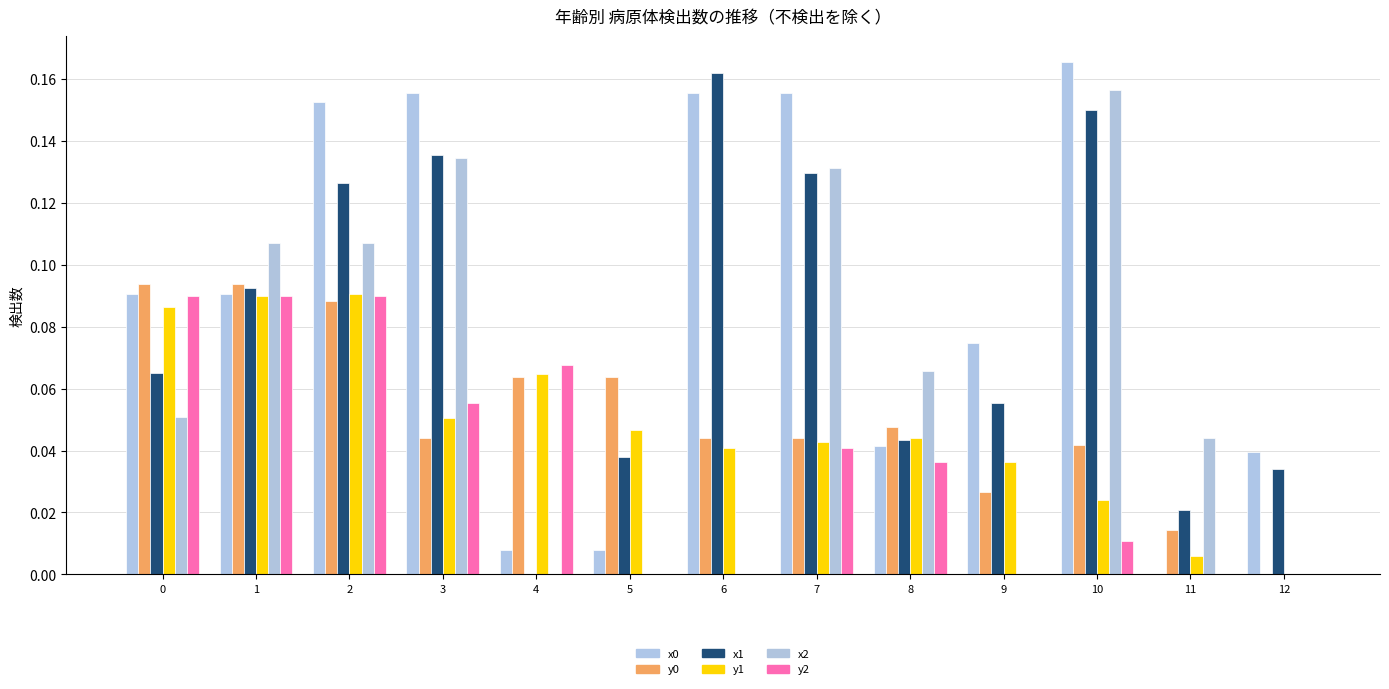

Are the bars grouped side by side (vs. stacked)?

Yes